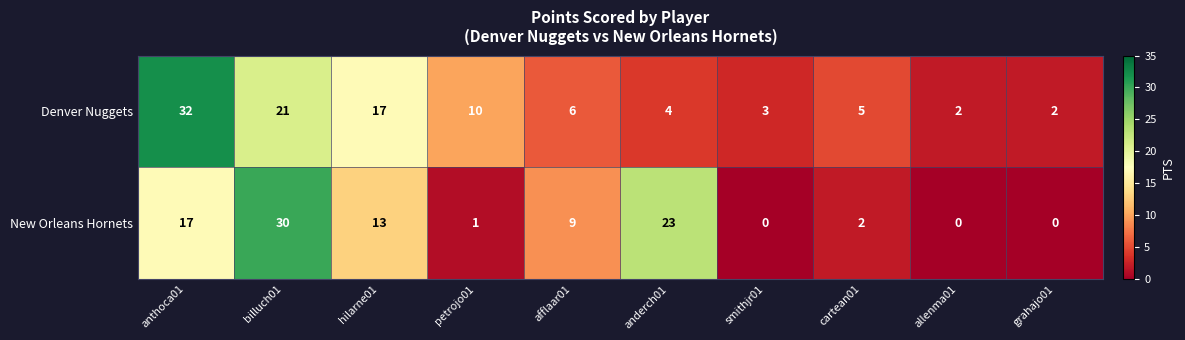

Where does the New Orleans Hornets series first go above 9?

anthoca01